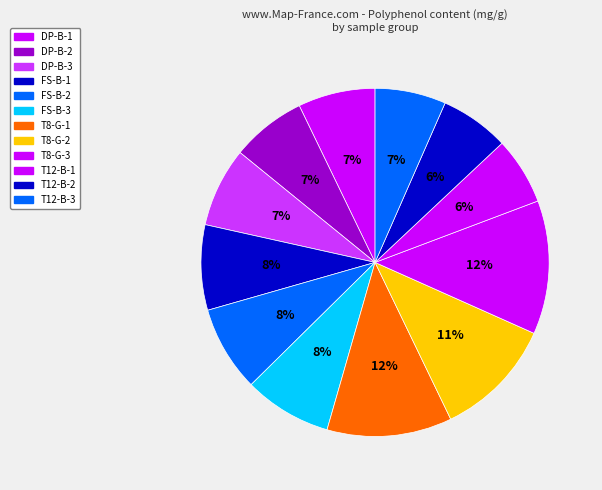

Rank the categories by value from highest to lowest.

T8-G-3, T8-G-1, T8-G-2, FS-B-3, FS-B-2, FS-B-1, DP-B-3, DP-B-1, DP-B-2, T12-B-3, T12-B-2, T12-B-1